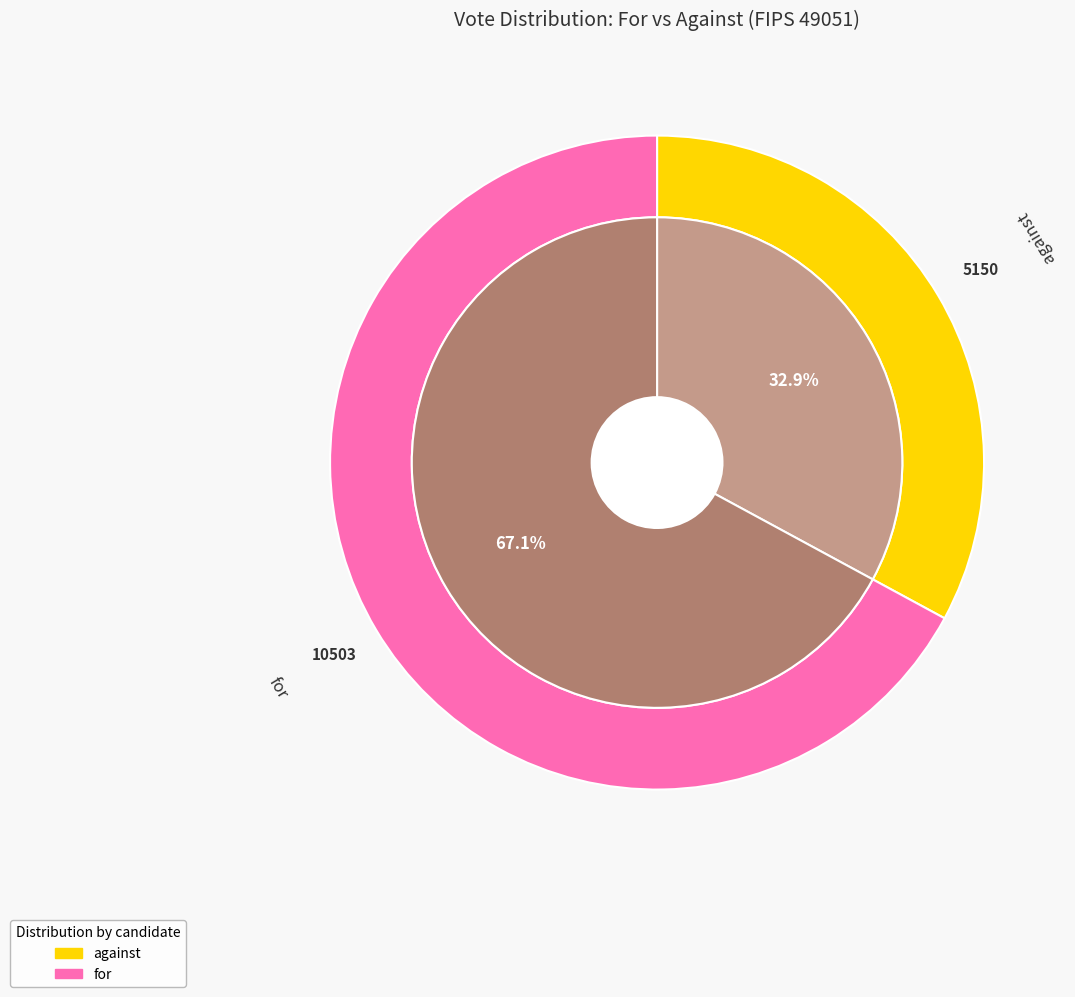

What is the total percentage of against and for?

100.0%